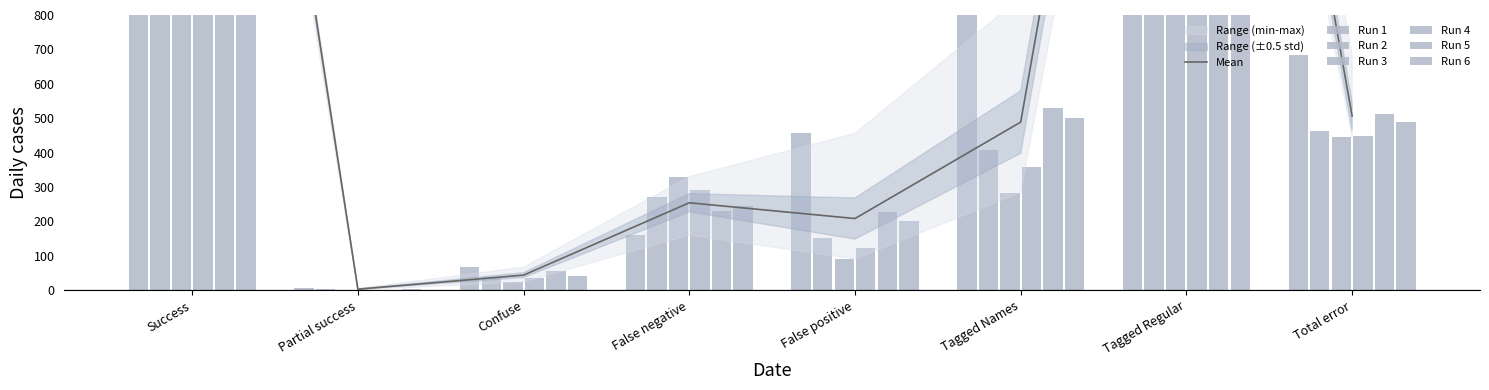

Which series changed the most between False positive and Tagged Names?

Run 1